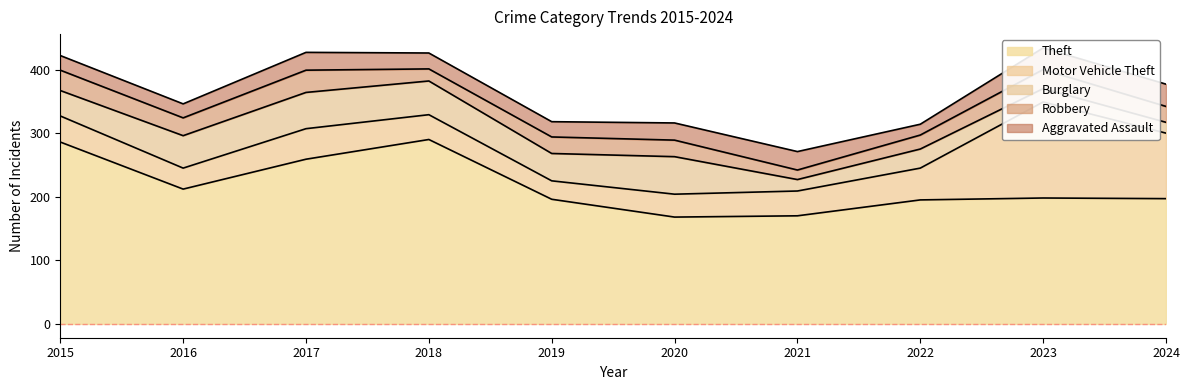

The value of Burglary at 2015 is 21. True or false?

False